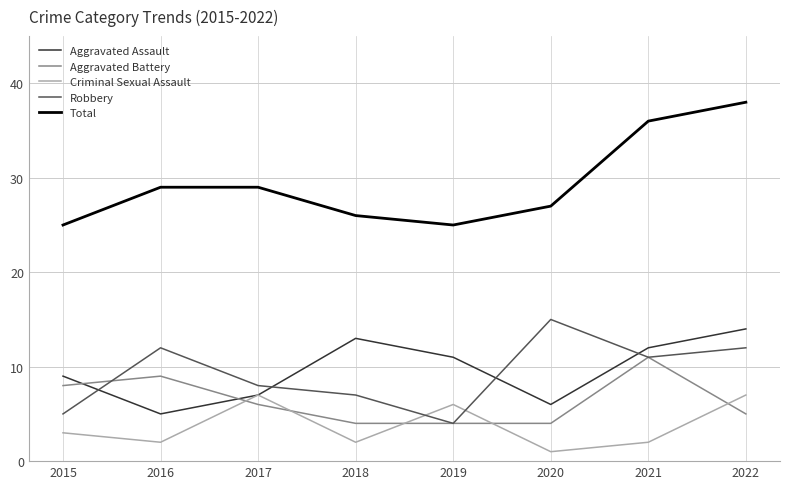

True or false: Aggravated Assault has more than 2 points higher than both neighbors.

False